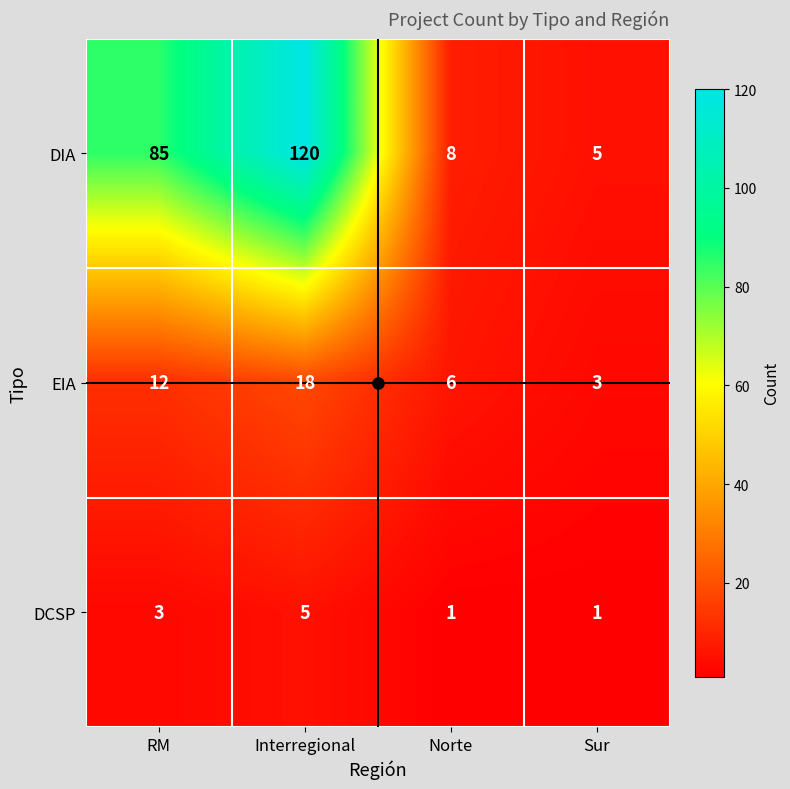

At which category is the sum across all series the highest?

Interregional